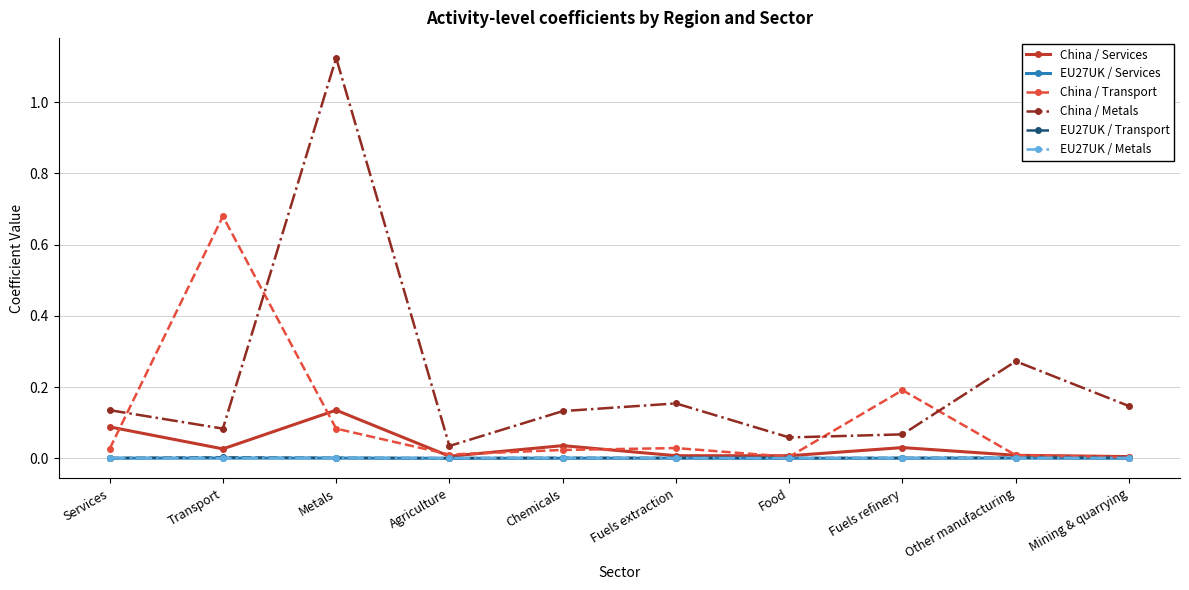

What position from the right is Mining & quarrying?

1